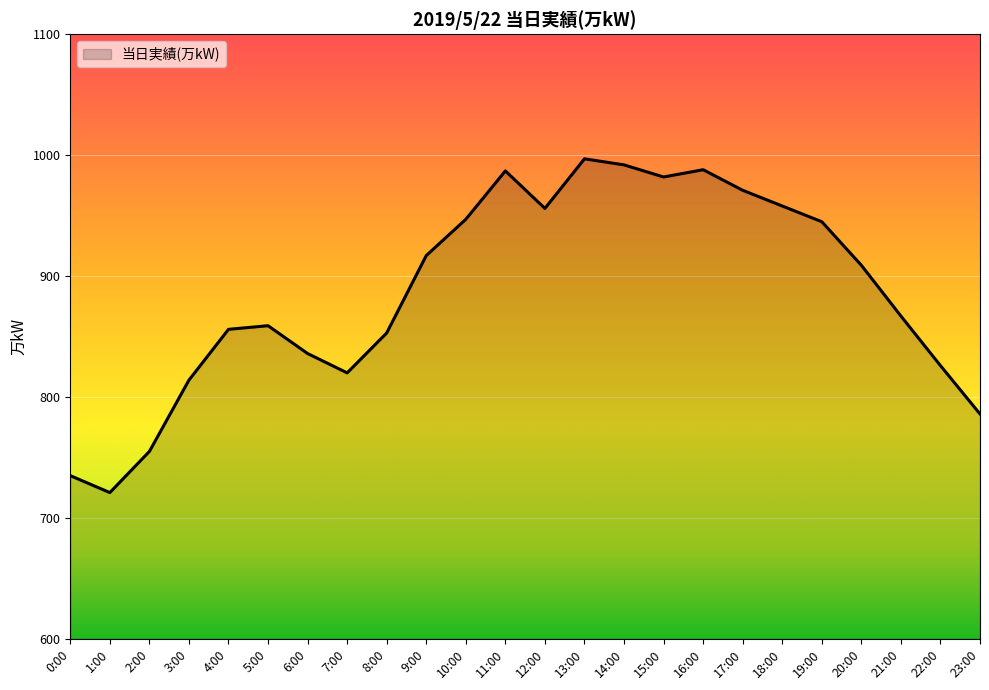

What position from the right is 2:00?

22